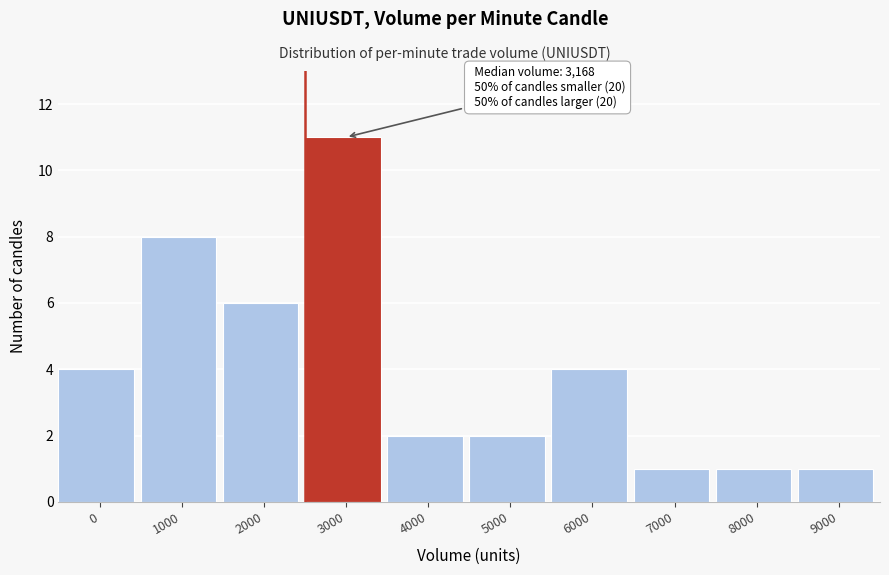

Reading left to right, what are all the values shown in this chart?

0=4	1000=8	2000=6	3000=11	4000=2	5000=2	6000=4	7000=1	8000=1	9000=1